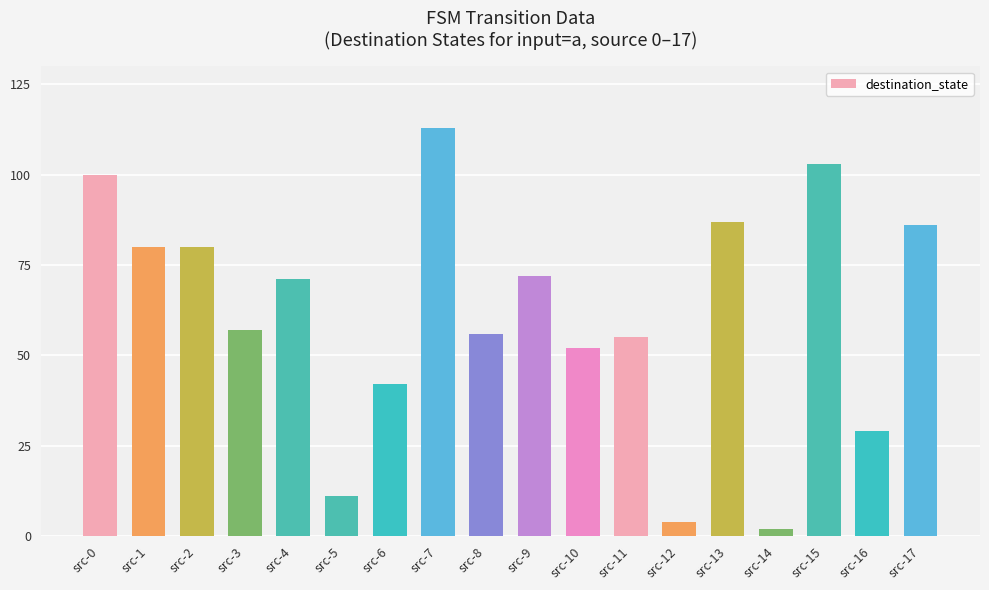

What is the greatest value displayed?

113